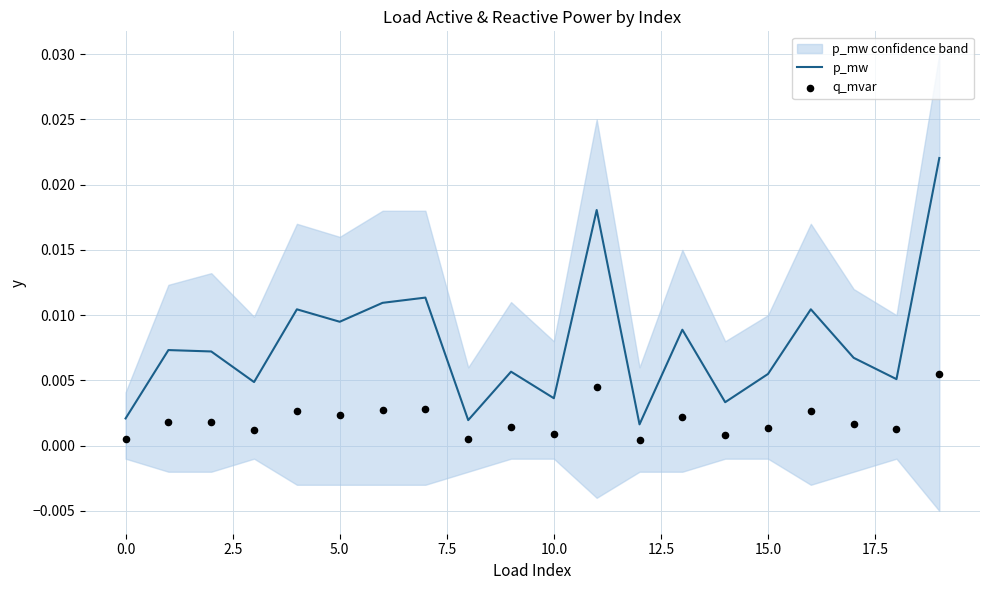

Which series contains the lowest Y value?

q_mvar